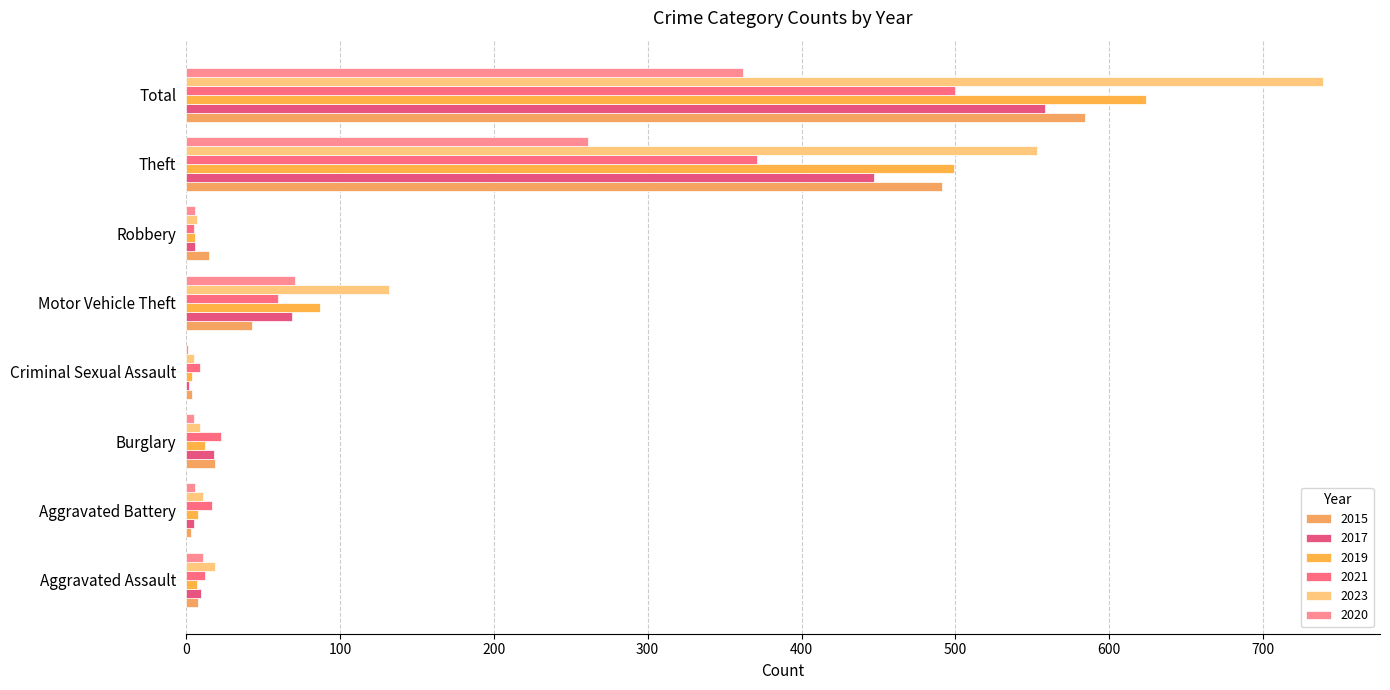

Is it true that 2021 equals 626 at Theft?

False